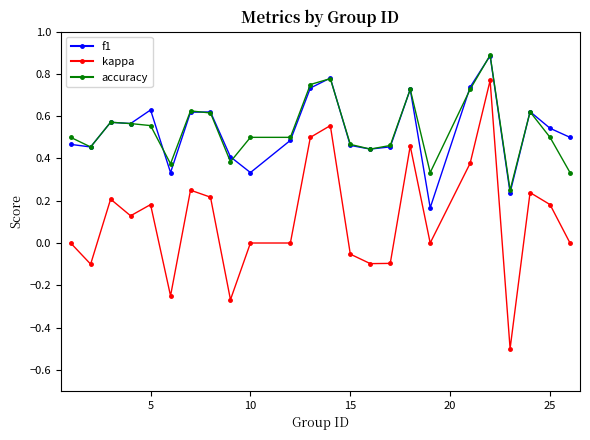

What is the maximum value shown in the chart?

0.9